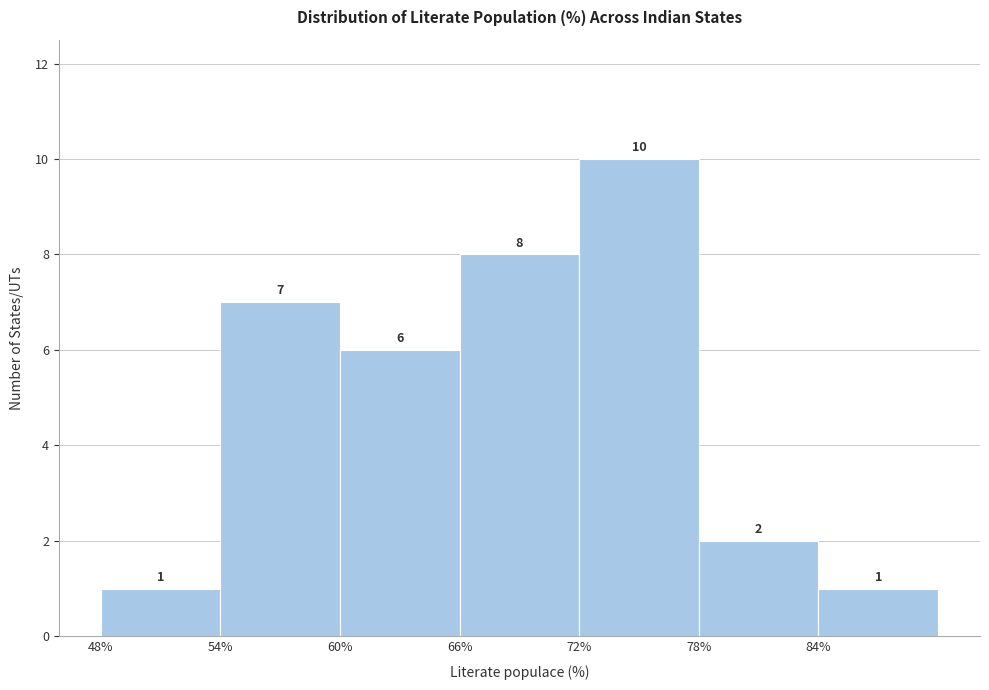

Over which range of the x-axis is the bar tallest?

72 to 78